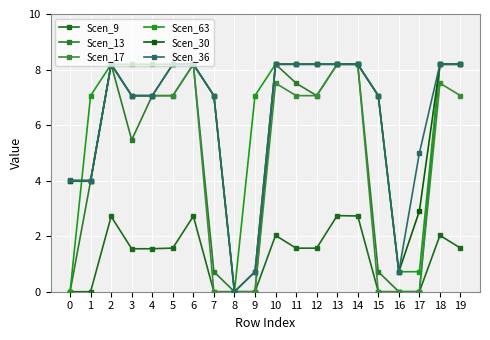

How many values in Scen_30 are above zero?

19